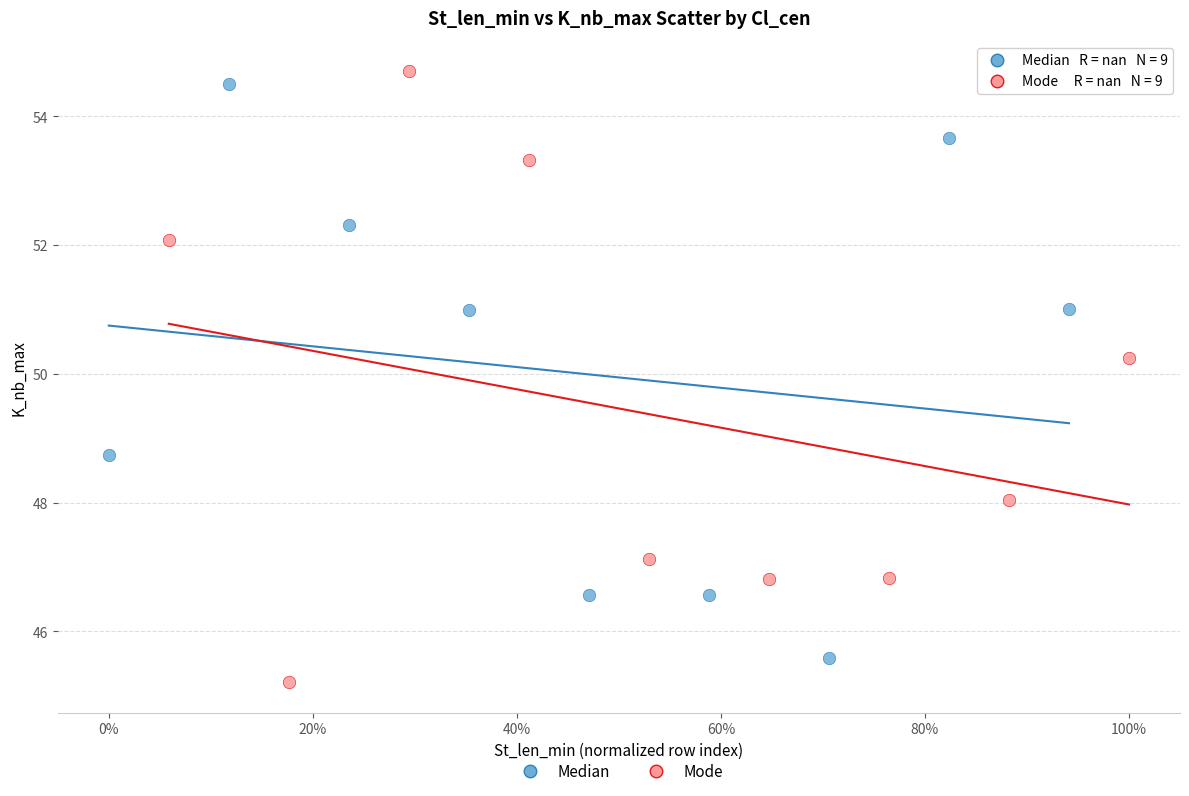

Which series contains the highest Y value?

Mode